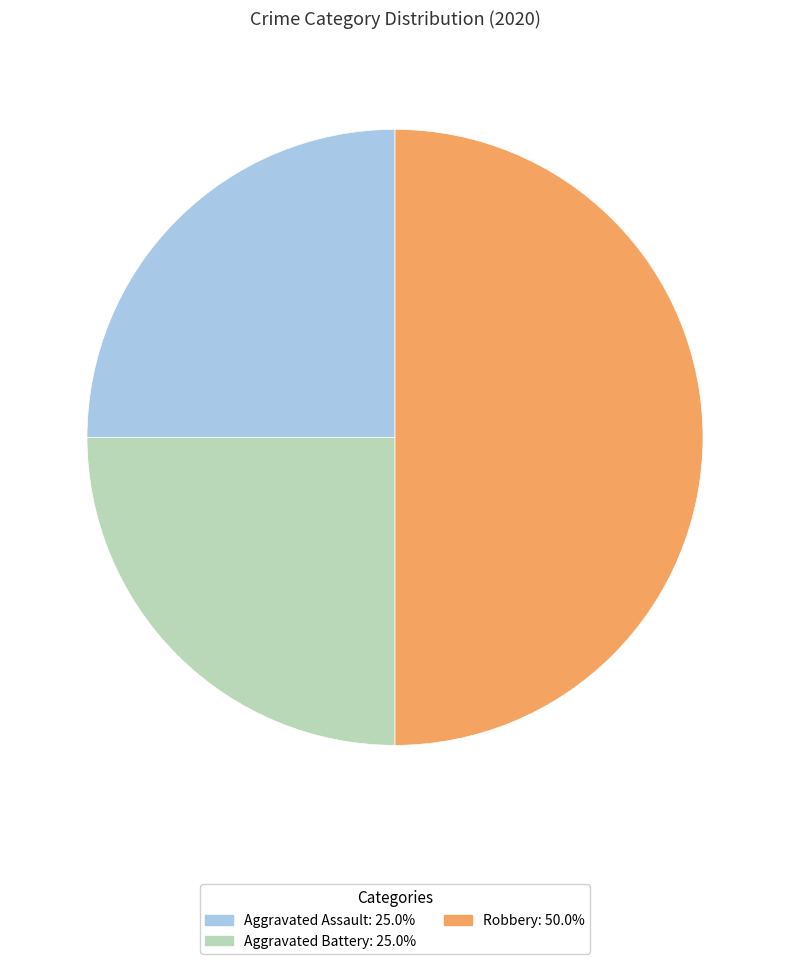

Which category has the biggest portion of the pie?

Robbery